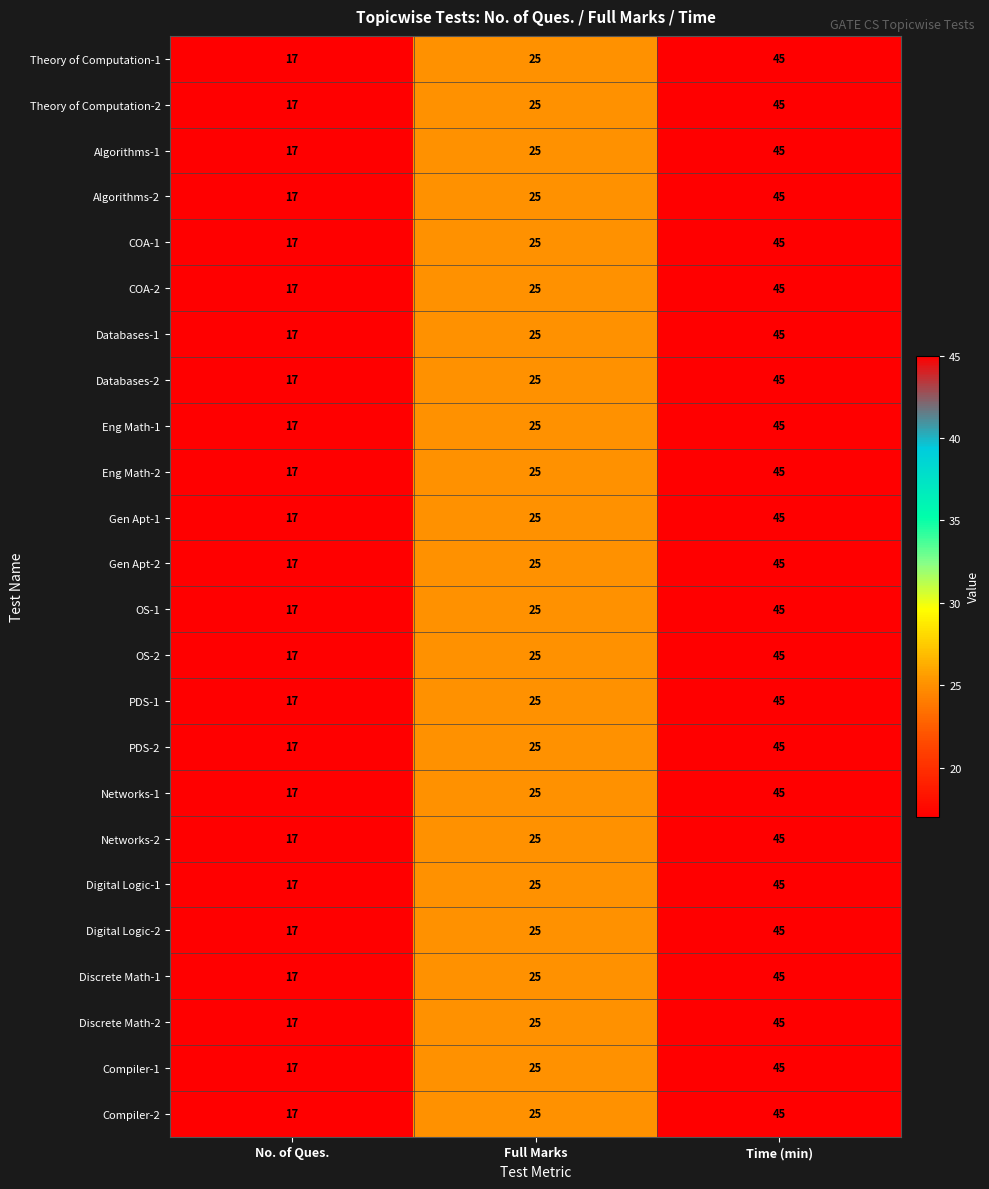

The PDS-2 series shows 25 at Full Marks. True or false?

True